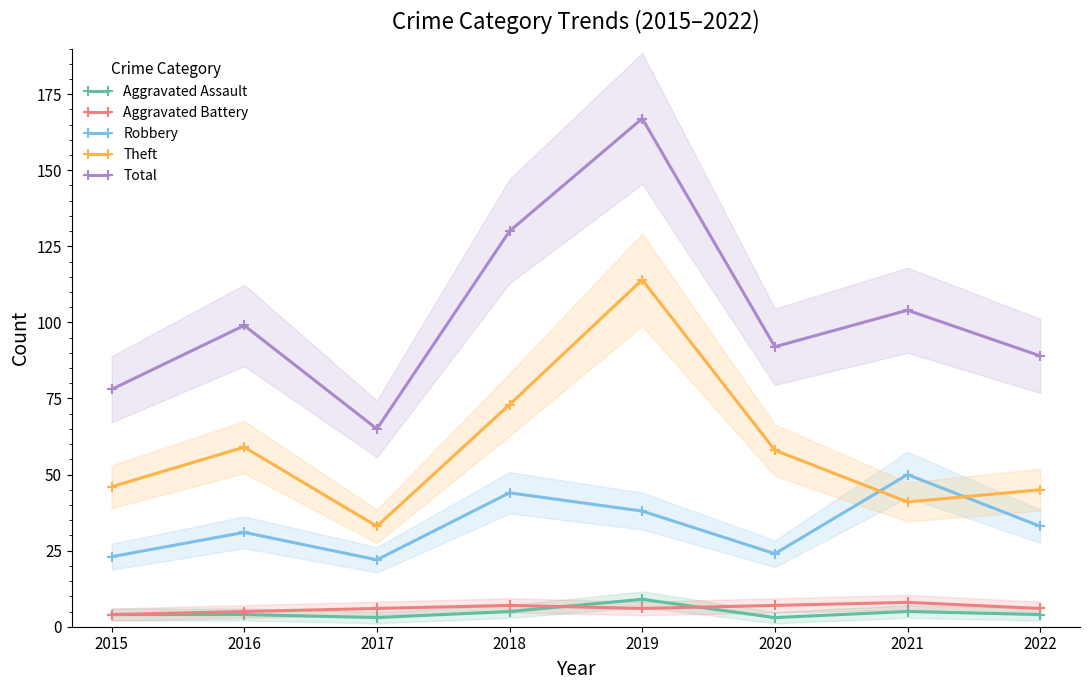

Is the value of Total at 2018 greater than the value of Theft at 2021?

Yes